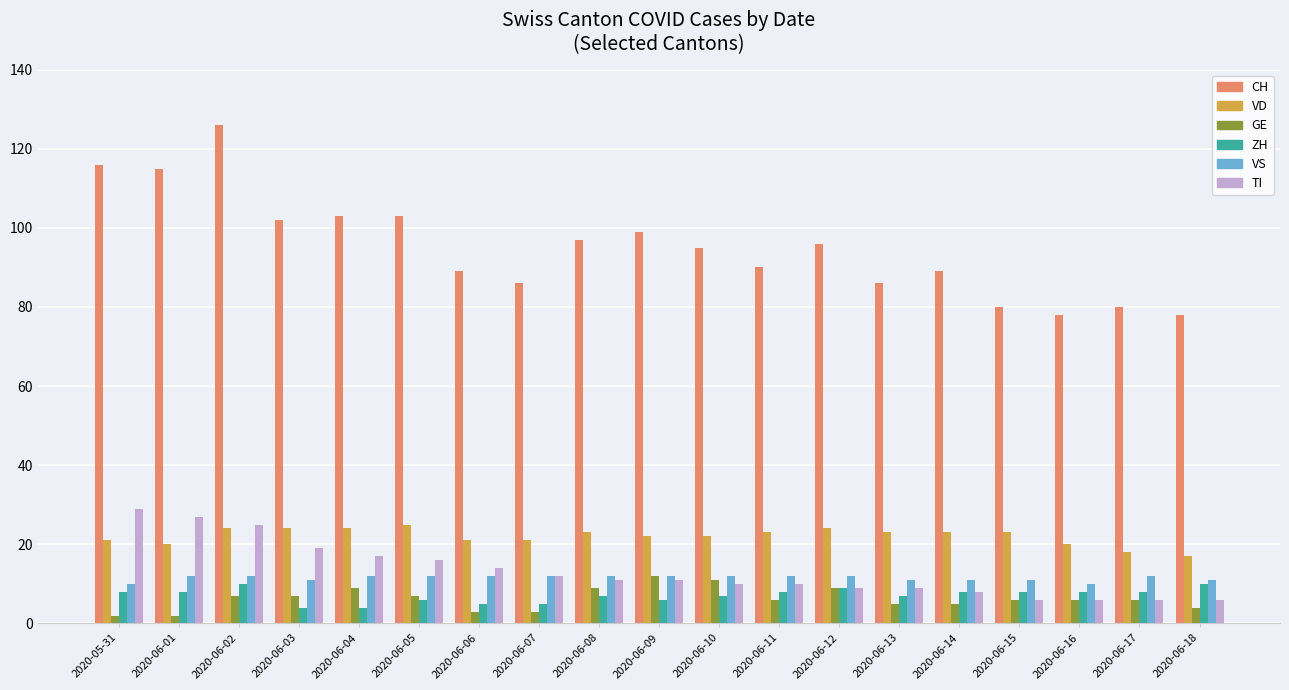

How many bars are there in each group?

6